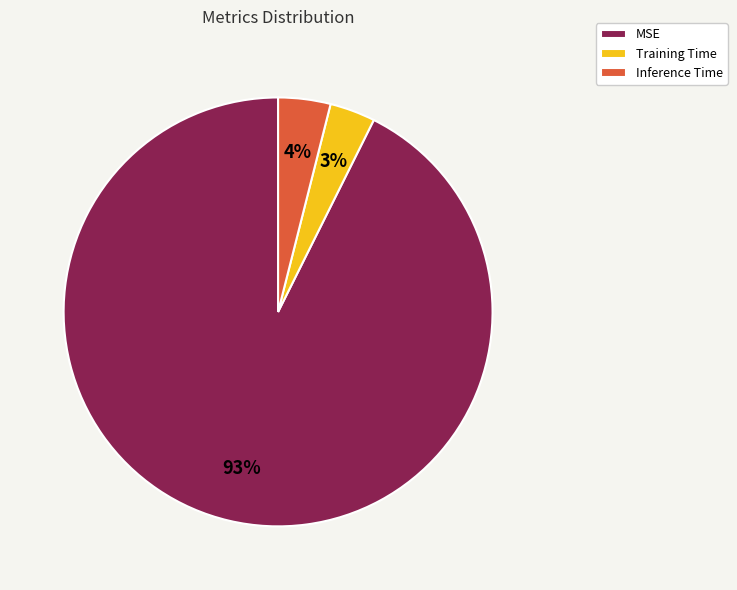

True or false: MSE accounts for 80% of the total.

False